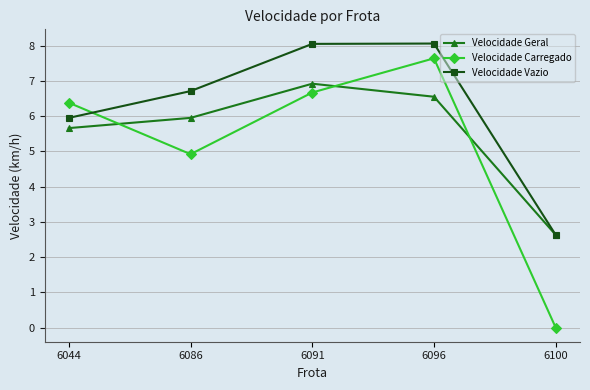

List the labels in order of Velocidade Carregado value, largest first.

6096, 6091, 6044, 6086, 6100